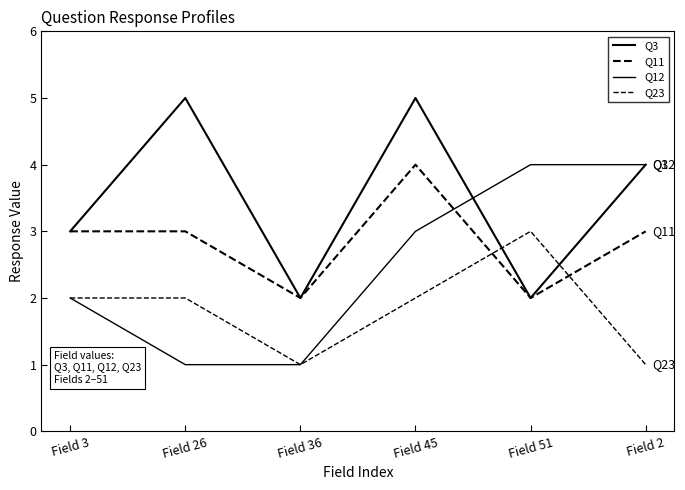

Does the chart have visible grid lines?

No